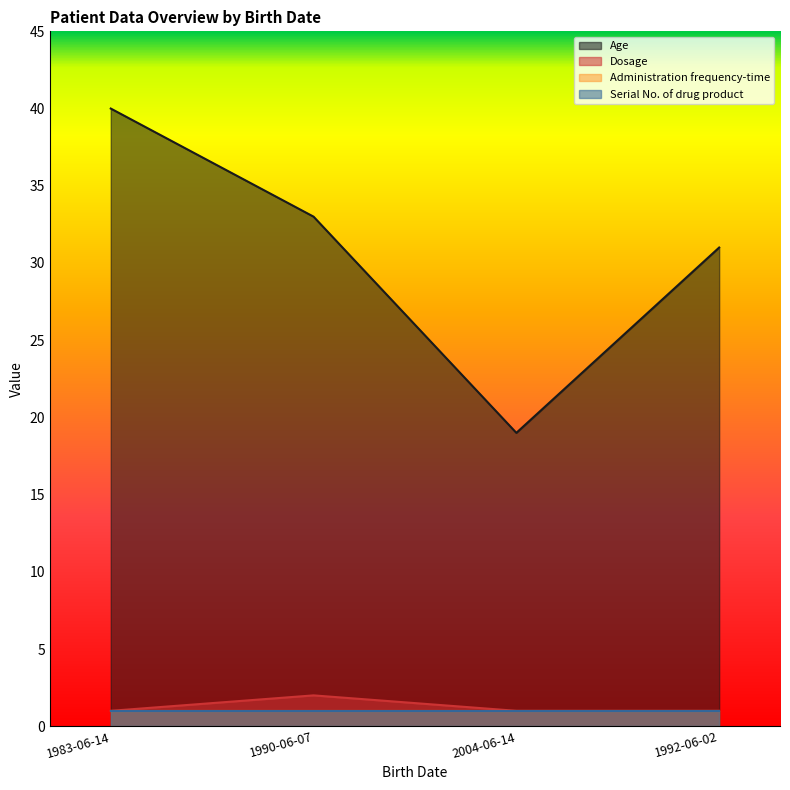

What is the label of the 4th point from the left?

1992-06-02